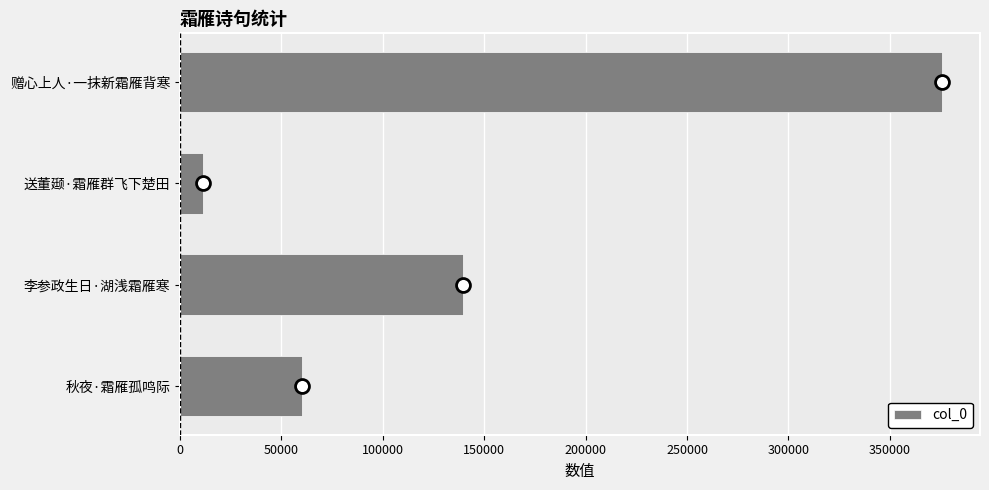

Which has a higher value, 李参政生日·湖浅霜雁寒 or 赠心上人·一抹新霜雁背寒?

赠心上人·一抹新霜雁背寒